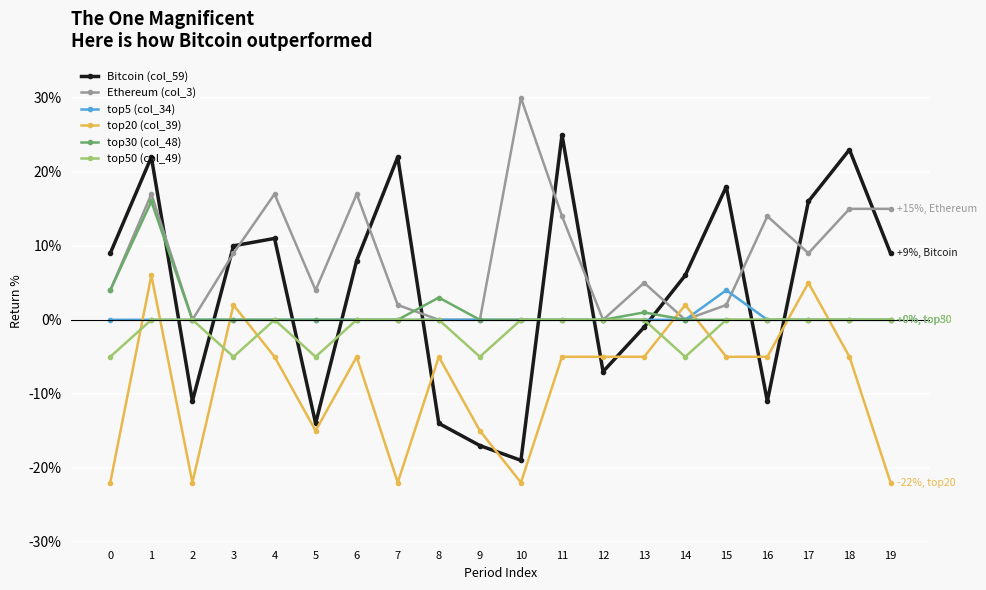

Count the number of data series in this chart.

6